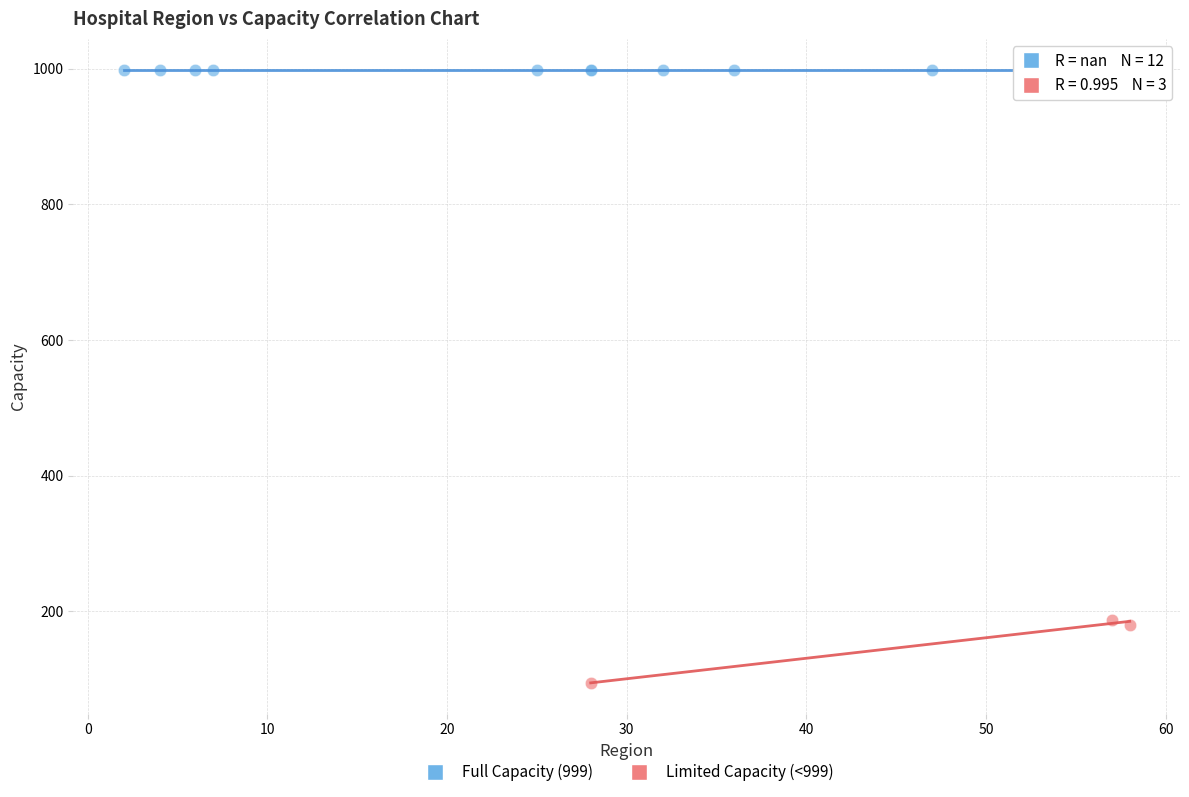

What are all the series names shown in the legend?

Full Capacity (999), Limited Capacity (<999)